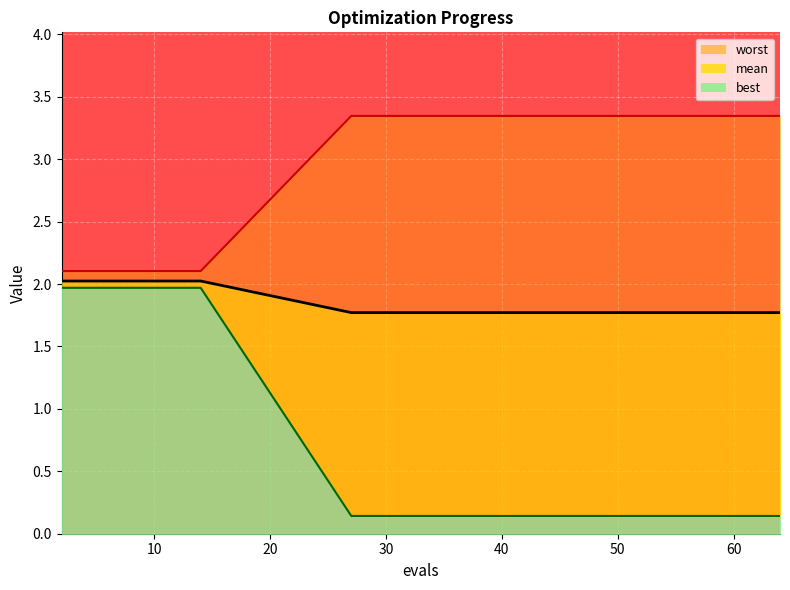

Which series has the widest spread of values?

worst